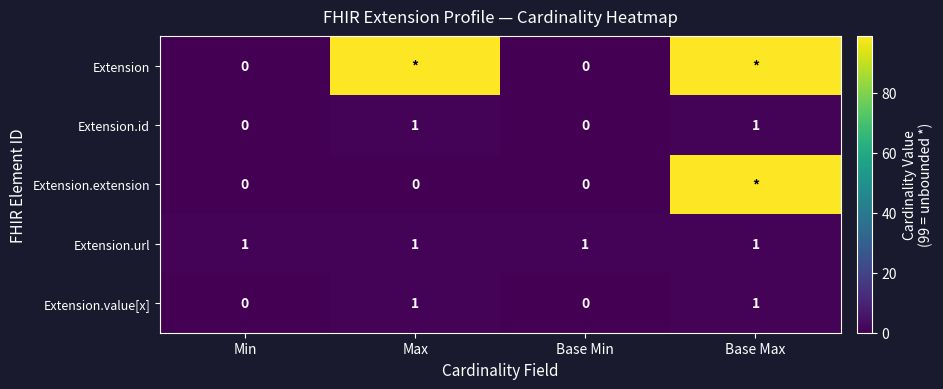

Is it true that Extension.value[x] equals 0 at Base Min?

True